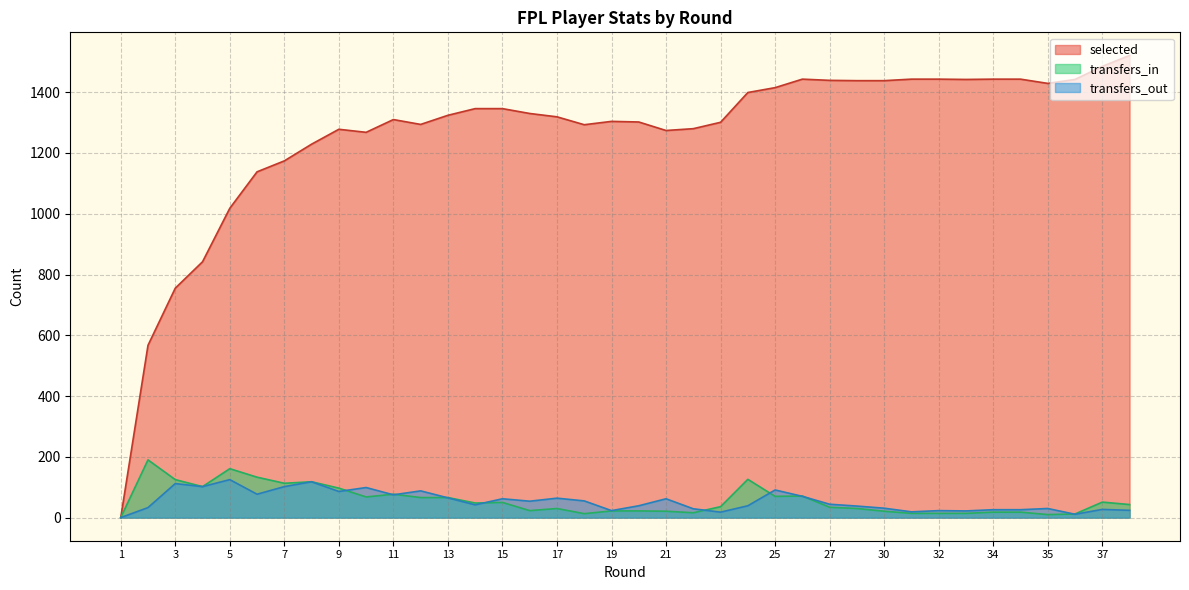

At which category does selected reach its first local peak?

9